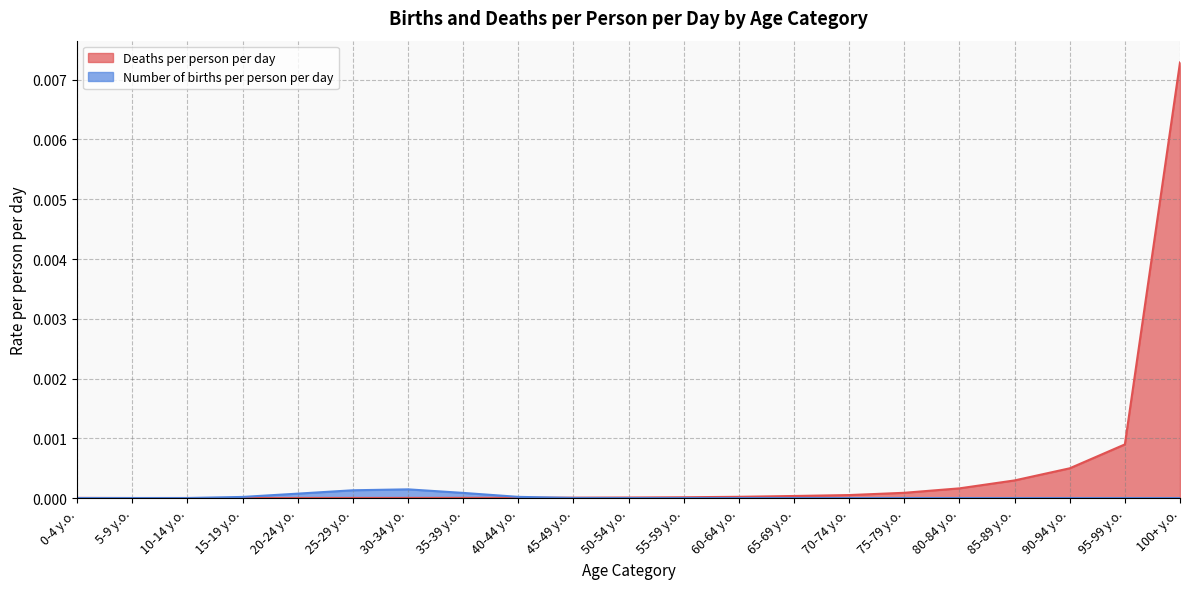

At which label is Deaths per person per day closest to 0?

5-9 y.o.